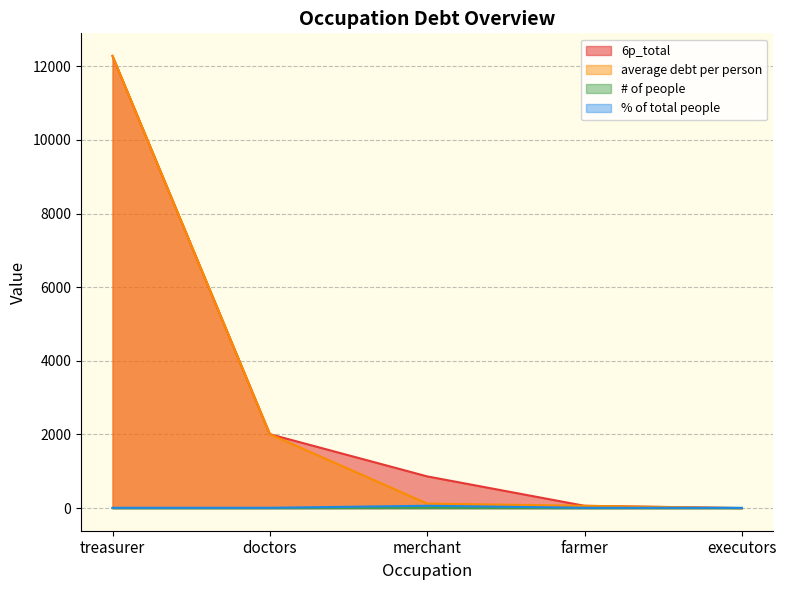

Does the chart have visible grid lines?

Yes